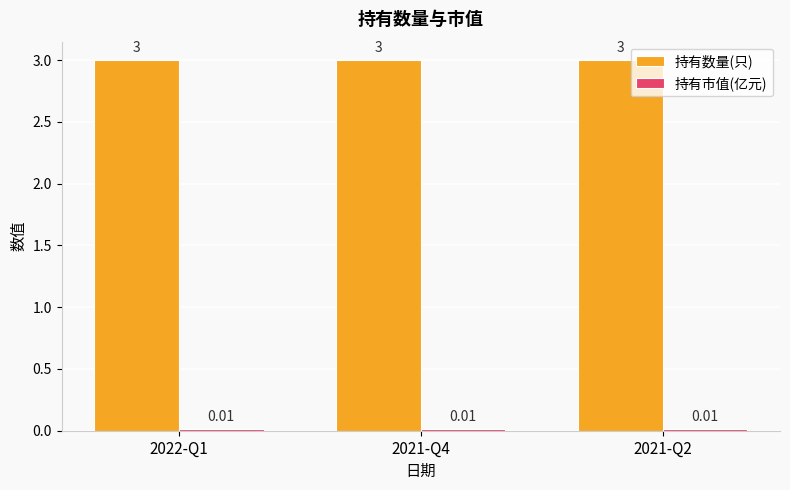

What position from the left is 2021-Q4?

2